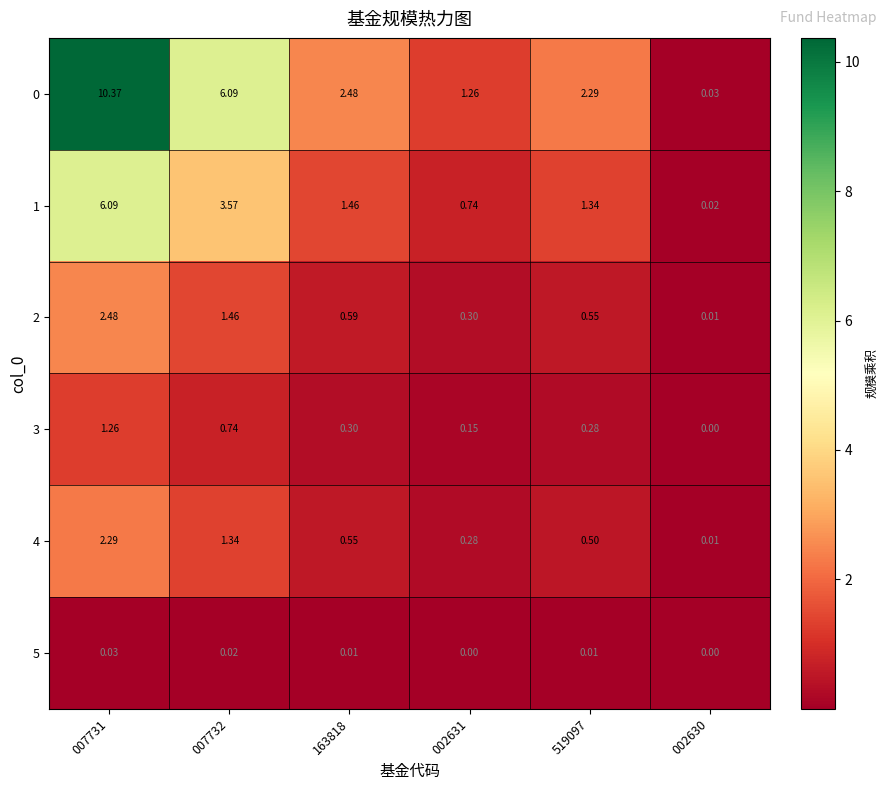

Is the value of 1 at 002631 greater than the value of 2 at 519097?

Yes